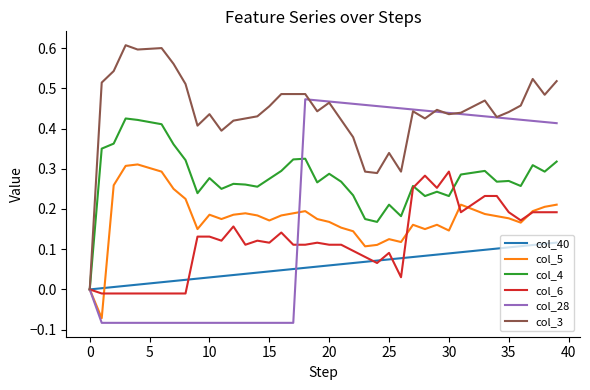

Which series has the largest total across all categories?

col_3